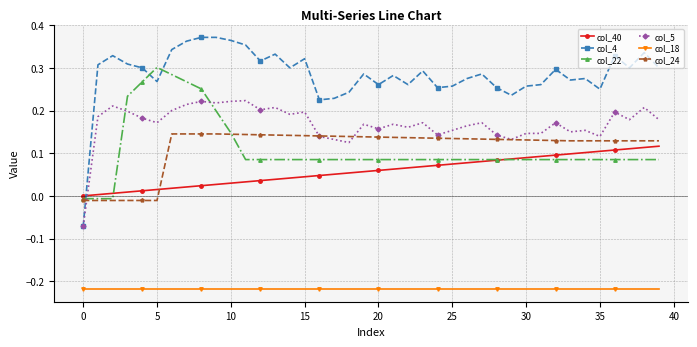

True or false: col_24 and col_18 cross at least once.

False